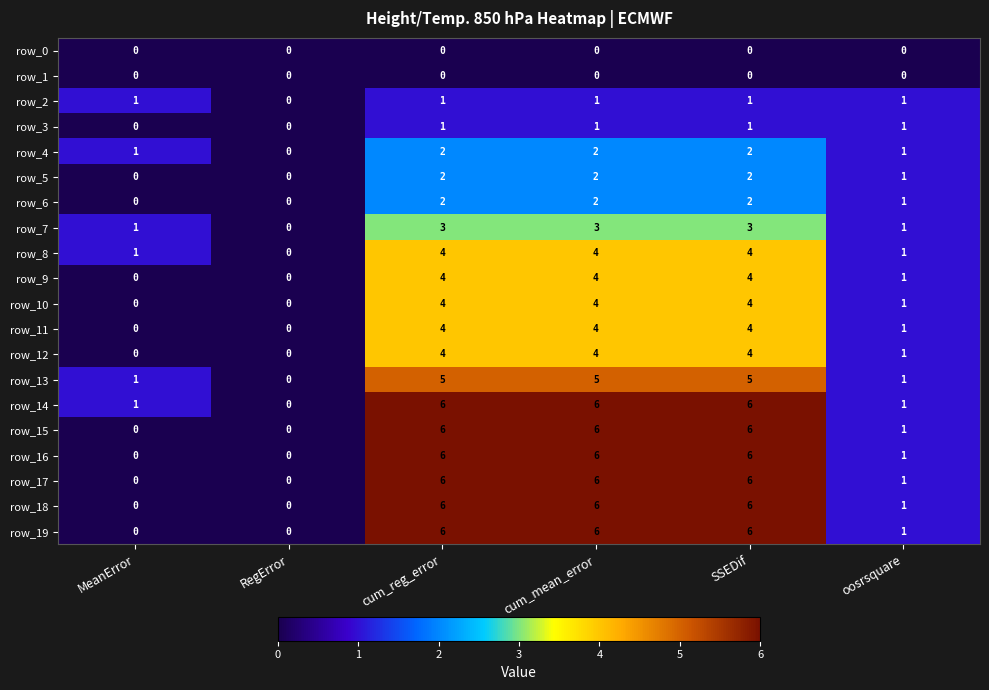

What is the average value of the row_15 series?

3